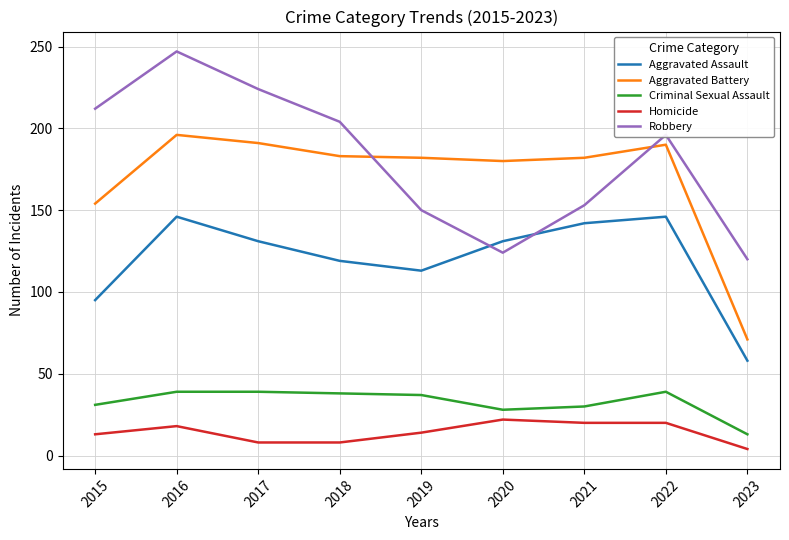

At 2017, list the series in order from smallest to largest.

Homicide, Criminal Sexual Assault, Aggravated Assault, Aggravated Battery, Robbery